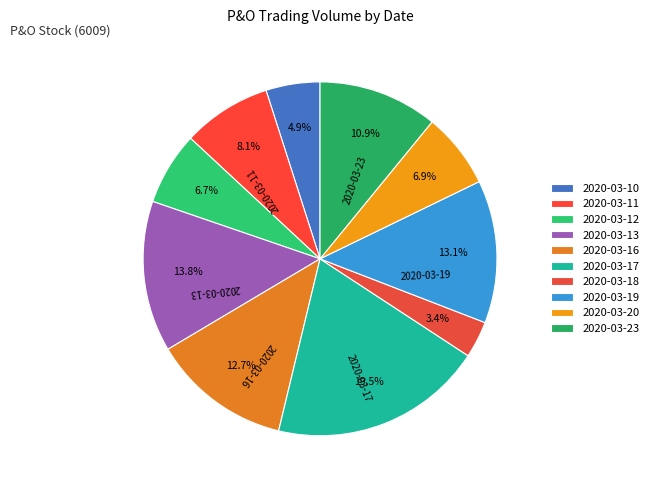

Does 2020-03-16 represent more than half of the total?

No